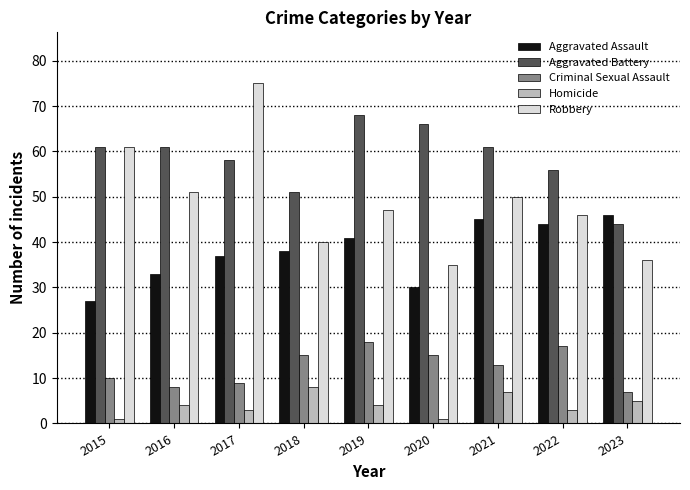

Rank the series at 2019 from highest to lowest value.

Aggravated Battery, Robbery, Aggravated Assault, Criminal Sexual Assault, Homicide